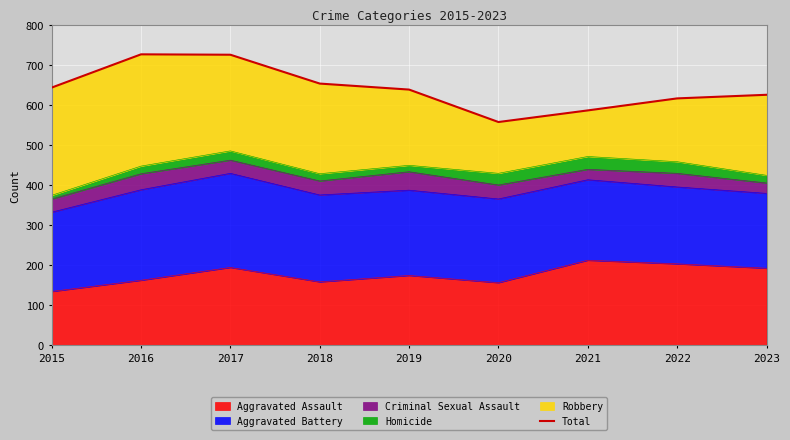

Reading left to right, transcribe all the data shown in this chart.

2015=643	2016=726	2017=725	2018=653	2019=638	2020=557	2021=586	2022=616	2023=625